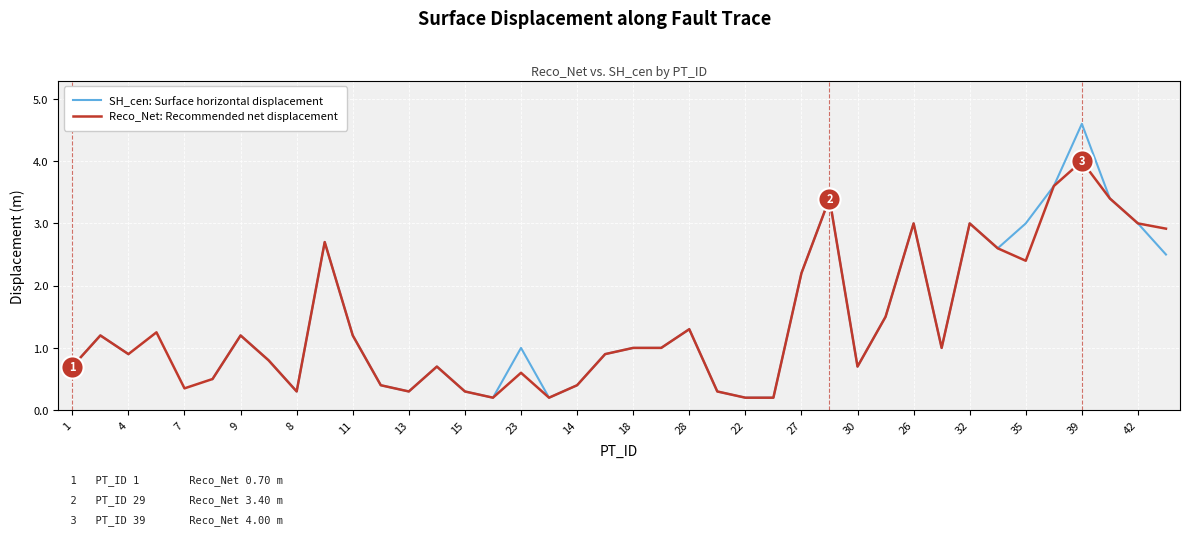

True or false: Reco_Net: Recommended net displacement has a value of 0.8 at 13.

False